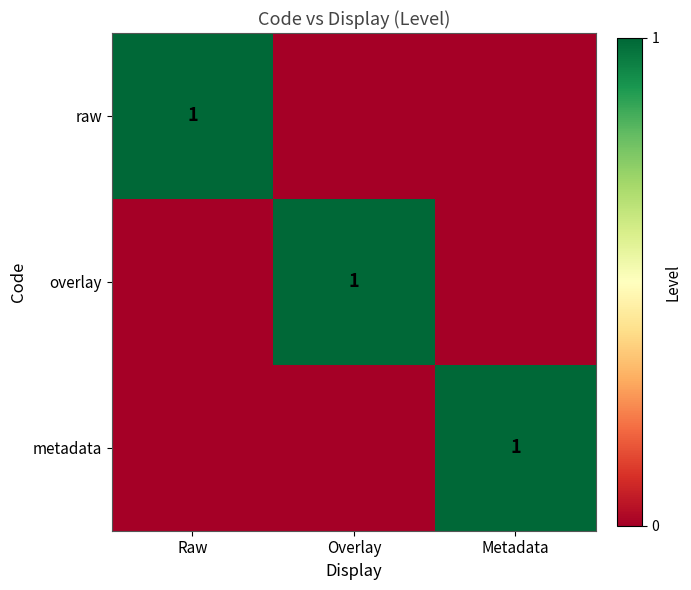

True or false: overlay has a value of 1 at Overlay.

True